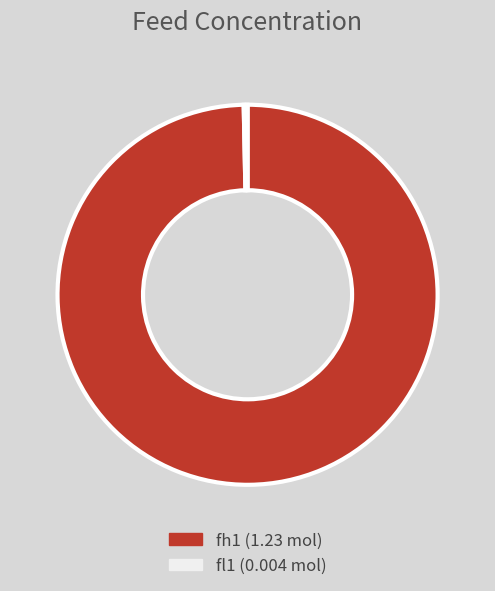

The fh1 slice represents 100% of the pie. True or false?

True